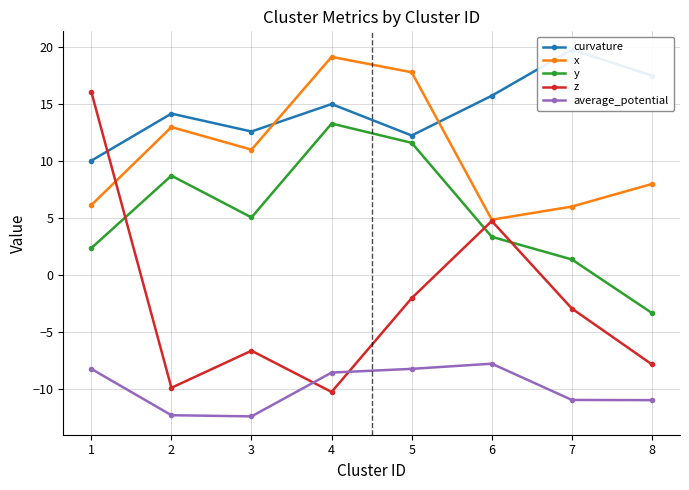

How many values in the y series exceed 5?

4